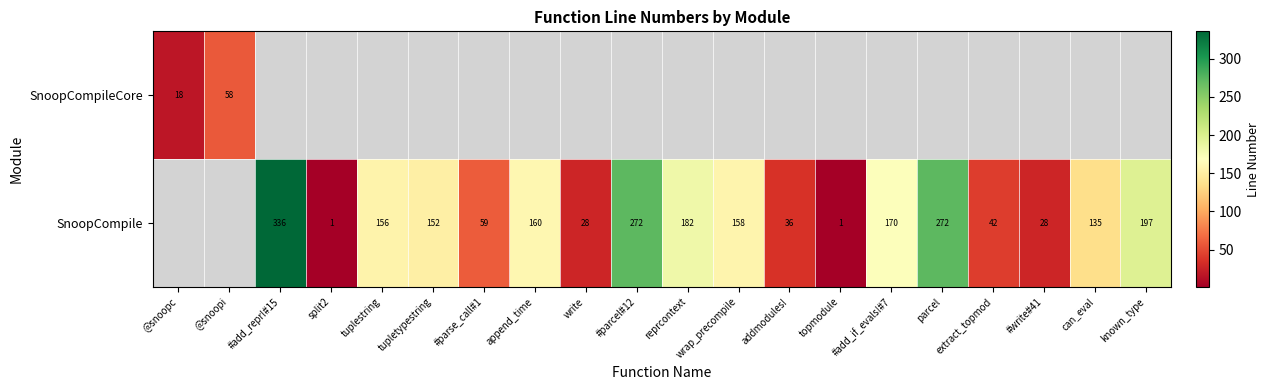

Is it true that SnoopCompile equals 197 at known_type?

True